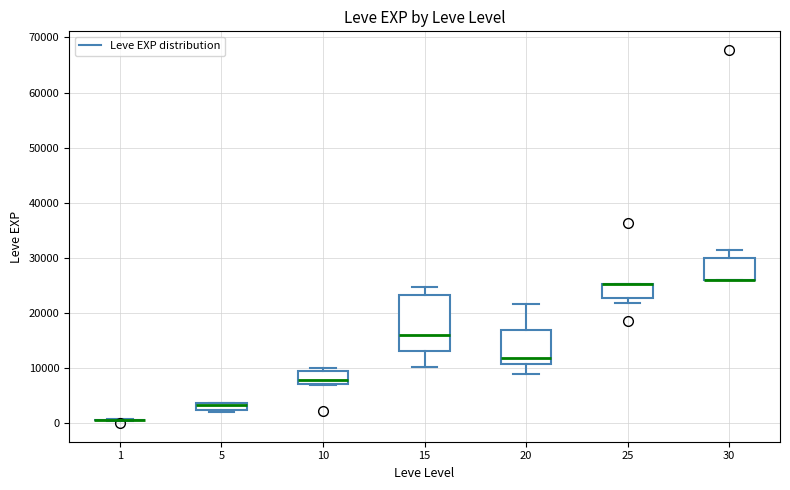

Comparing the boxes themselves (not the whiskers), which one is the tallest?

15